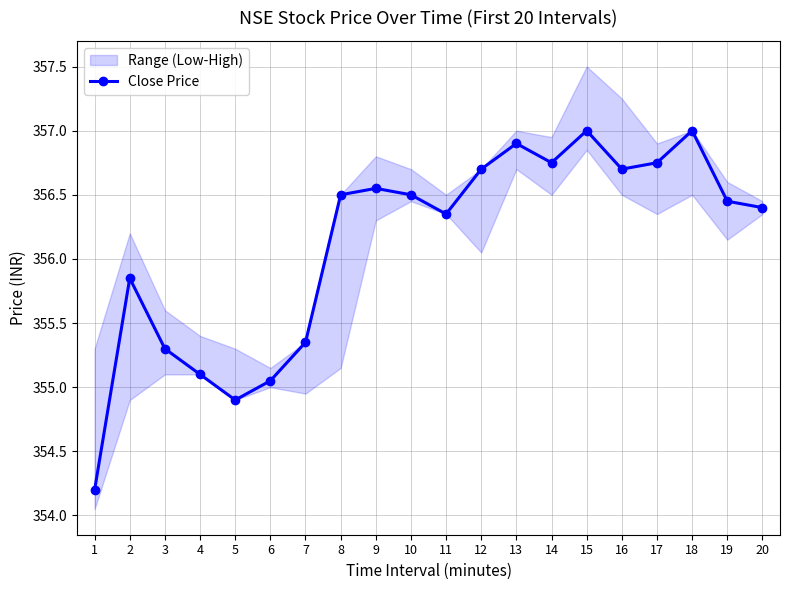

Rank the categories by value from lowest to highest.

1, 5, 6, 4, 3, 7, 2, 11, 20, 19, 8, 10, 9, 12, 16, 14, 17, 13, 15, 18